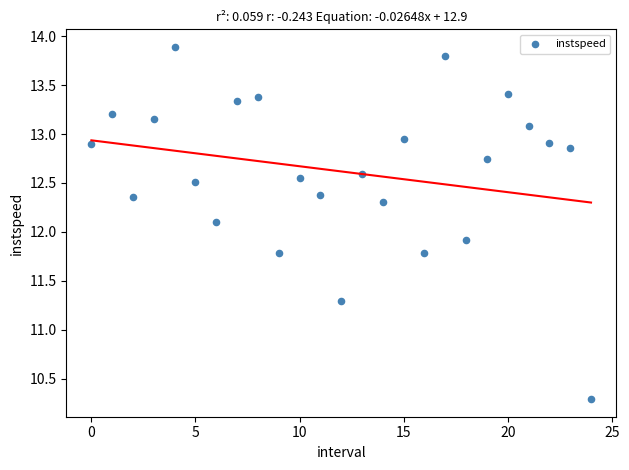

How many points are shown in the scatter plot?

25